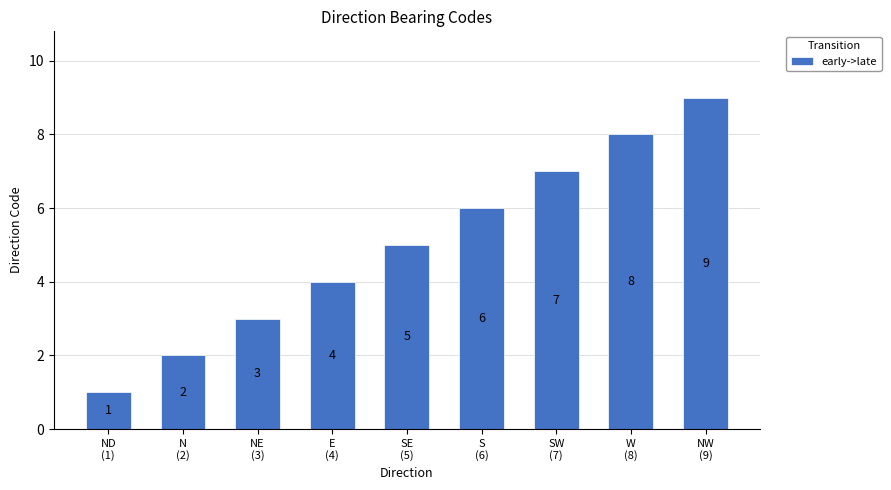

What is the label of the 4th bar from the right?

S
(6)